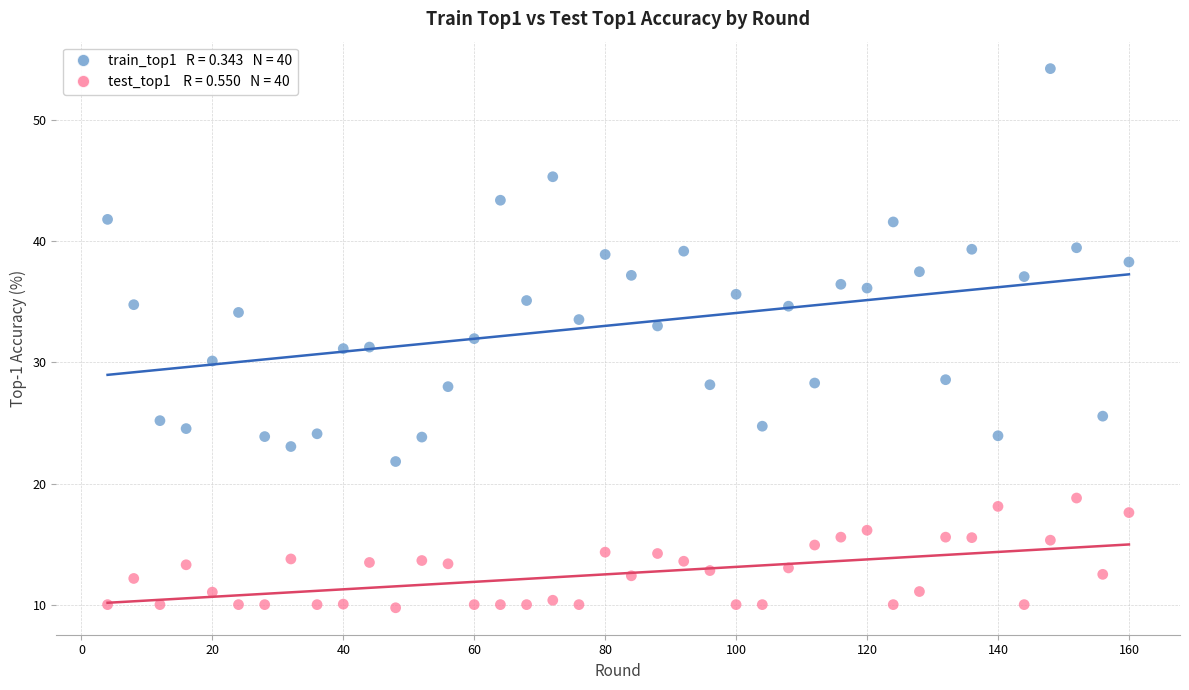

Across all data points, what is the range of X values (max minus min)?

156.0